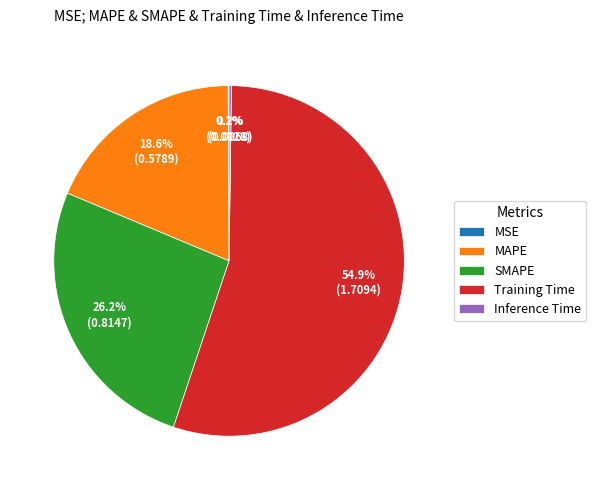

What percentage do MAPE and SMAPE together represent?

44.8%